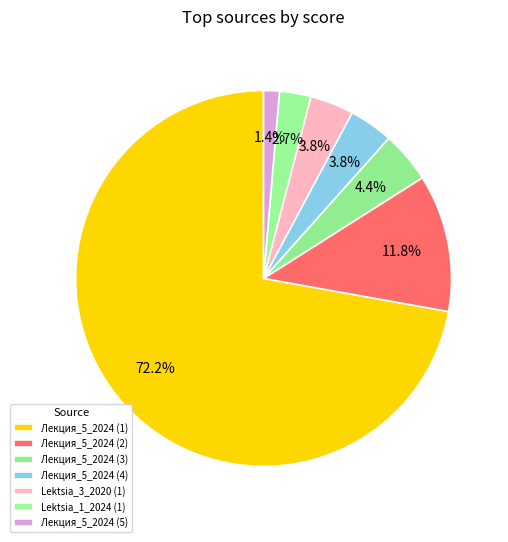

Is it true that Лекция_5_2024 (5) is 1% of the pie?

True